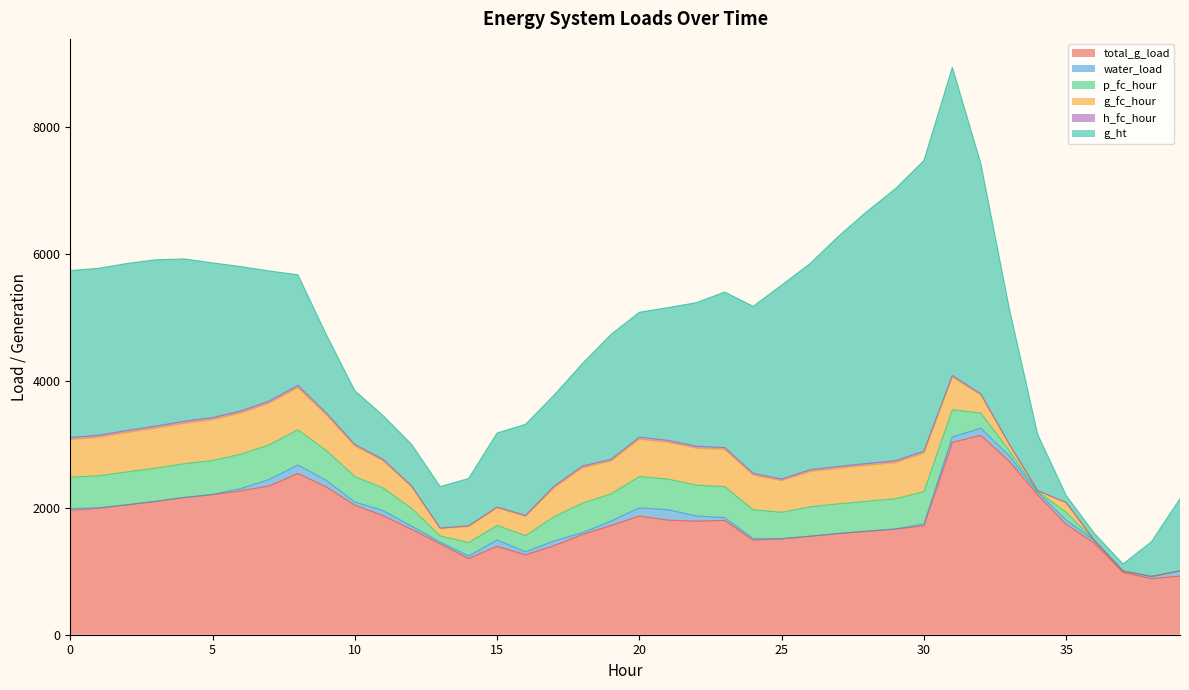

The value of h_fc_hour at 32 is 14.9. True or false?

True